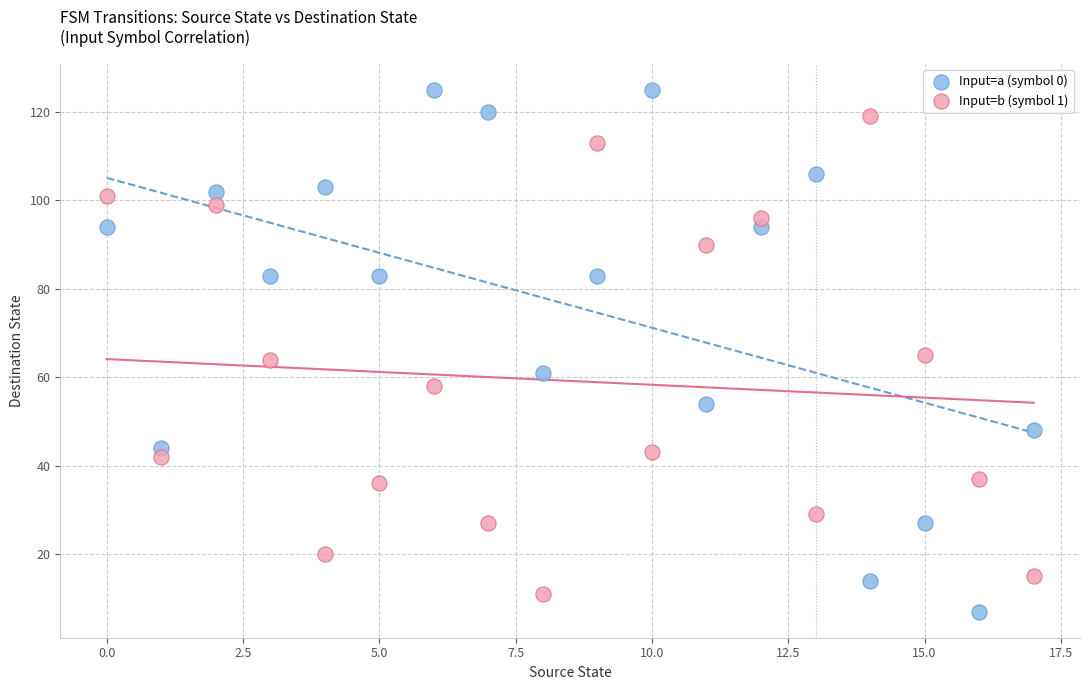

Across all data points, what is the range of Y values (max minus min)?

118